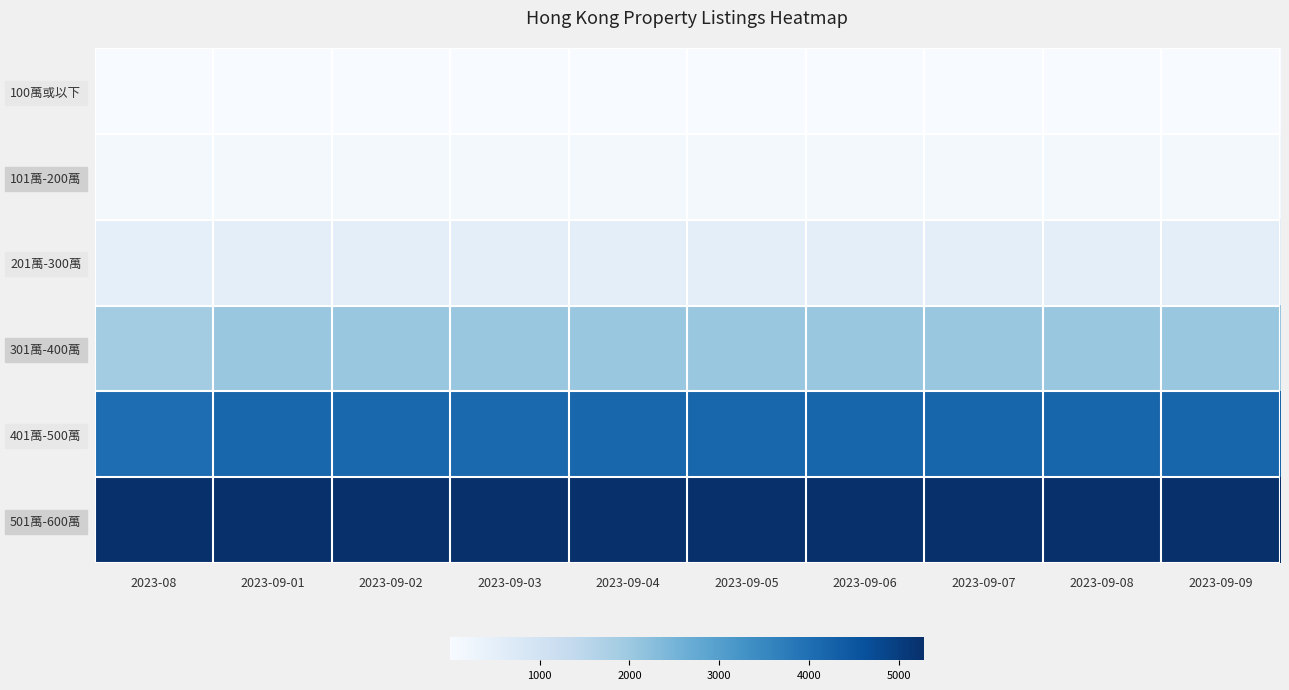

Rank the series at 2023-09-05 from lowest to highest value.

100萬或以下, 101萬-200萬, 201萬-300萬, 301萬-400萬, 401萬-500萬, 501萬-600萬